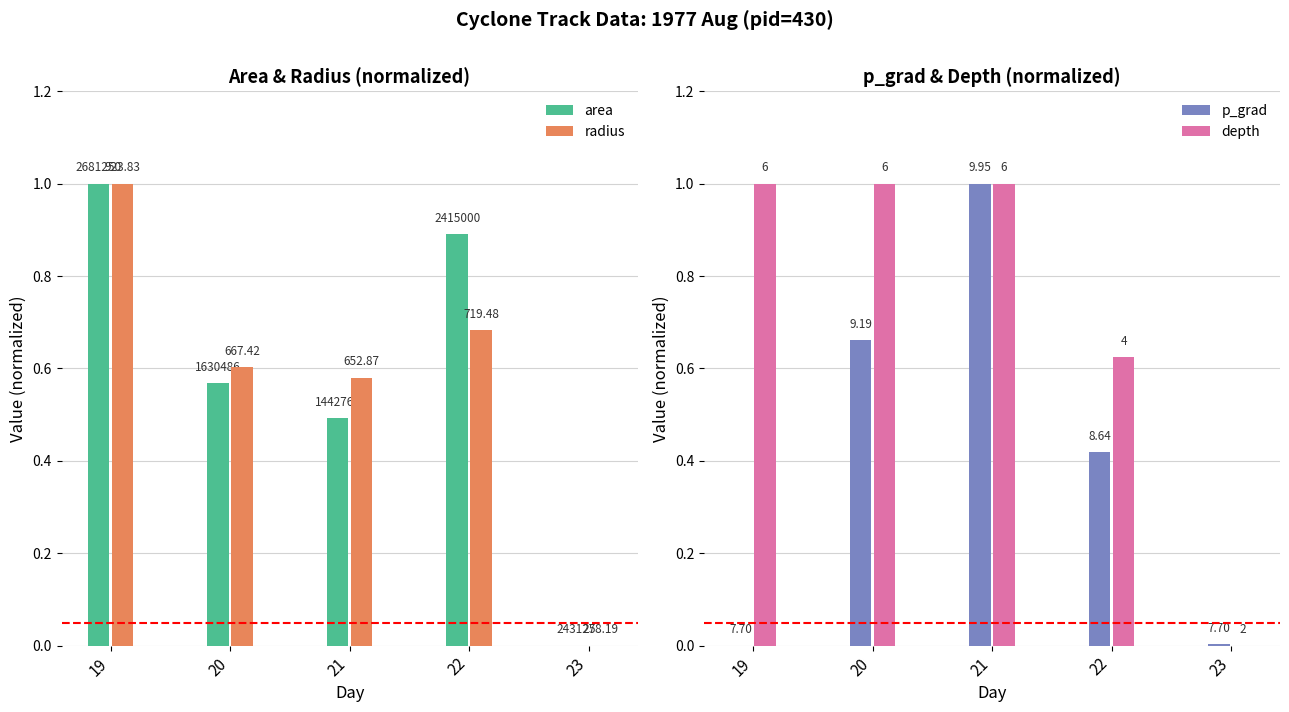

How many values in p_grad are above zero?

4